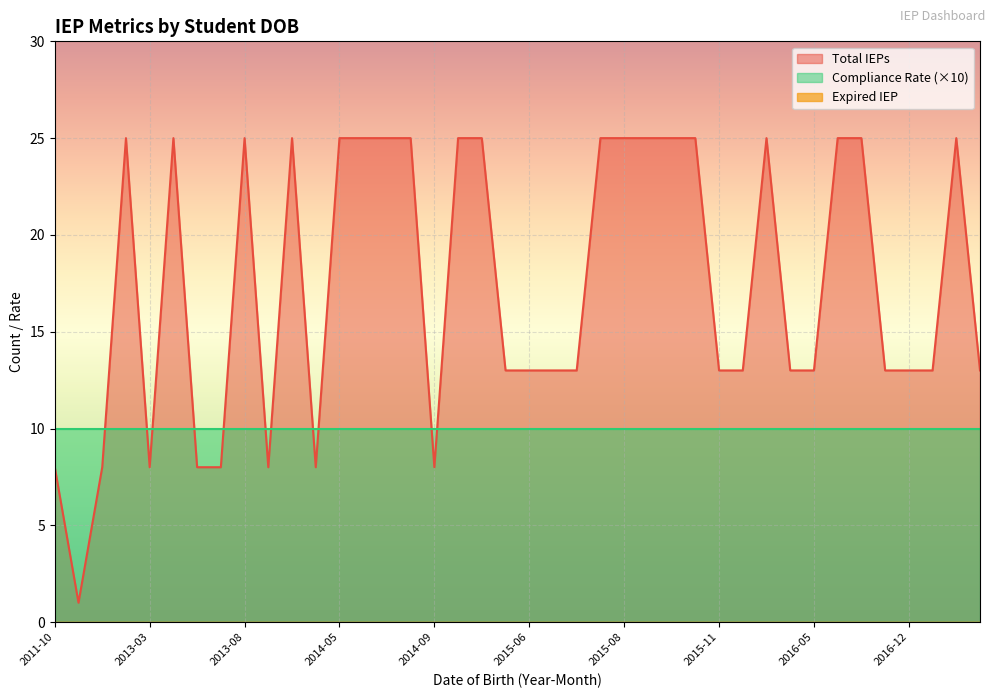

At which label does Compliance Rate reach its peak?

2012-12